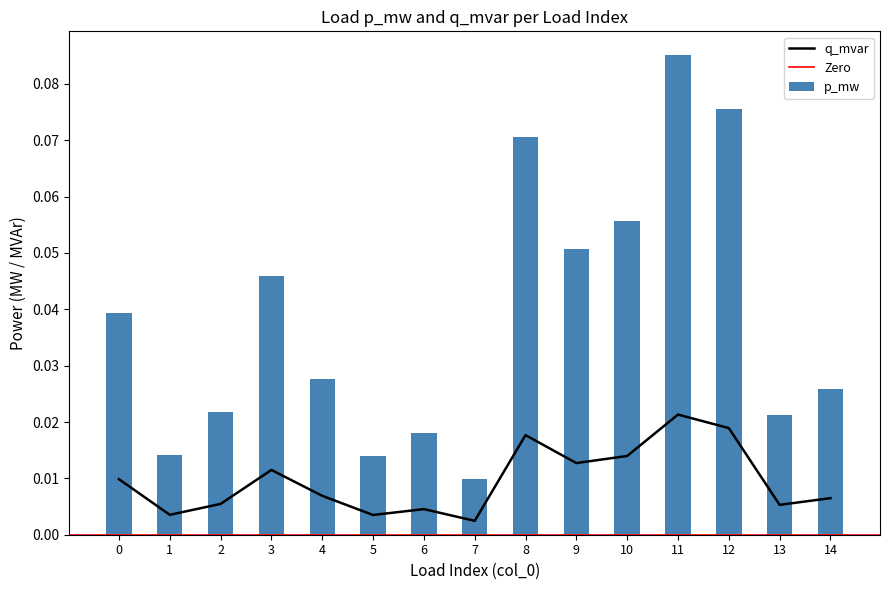

Reading left to right, list all the values displayed in this chart.

p_mw: 0=0.0	1=0.0	2=0.0	3=0.0	4=0.0	5=0.0	6=0.0	7=0.0	8=0.0	9=0.0	10=0.0	11=0.0	12=0.0	13=0.0	14=0.0
q_mvar: 0=0.0	1=0.0	2=0.0	3=0.0	4=0.0	5=0.0	6=0.0	7=0.0	8=0.1	9=0.1	10=0.1	11=0.1	12=0.1	13=0.0	14=0.0